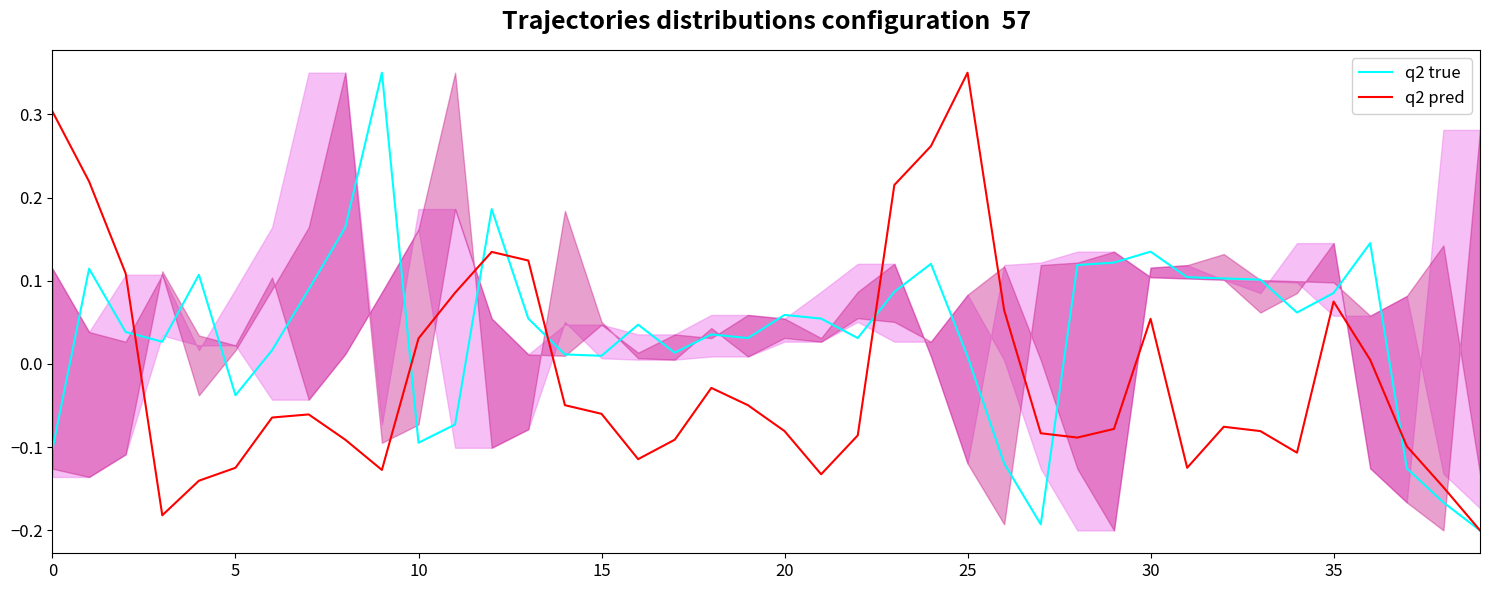

Reading left to right, what are all the values shown in this chart?

q2 true: -0.1	0.1	0.0	0.0	0.1	-0.0	0.0	0.1	0.2	0.4	-0.1	-0.1	0.2	0.1	0.0	0.0	0.0	0.0	0.0	0.0	0.1	0.1	0.0	0.1	0.1	0.0	-0.1	-0.2	0.1	0.1	0.1	0.1	0.1	0.1	0.1	0.1	0.1	-0.1	-0.2	-0.2
q2 pred: 0.3	0.2	0.1	-0.2	-0.1	-0.1	-0.1	-0.1	-0.1	-0.1	0.0	0.1	0.1	0.1	-0.0	-0.1	-0.1	-0.1	-0.0	-0.0	-0.1	-0.1	-0.1	0.2	0.3	0.4	0.1	-0.1	-0.1	-0.1	0.1	-0.1	-0.1	-0.1	-0.1	0.1	0.0	-0.1	-0.1	-0.2